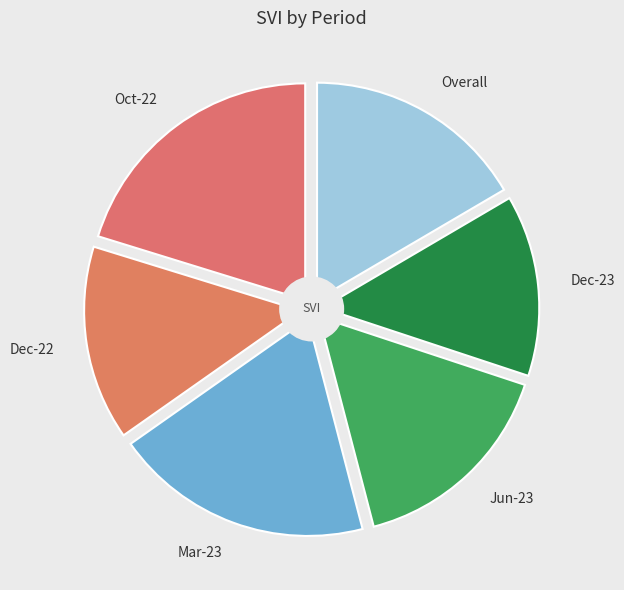

Which category has the smallest portion of the pie?

Dec-23